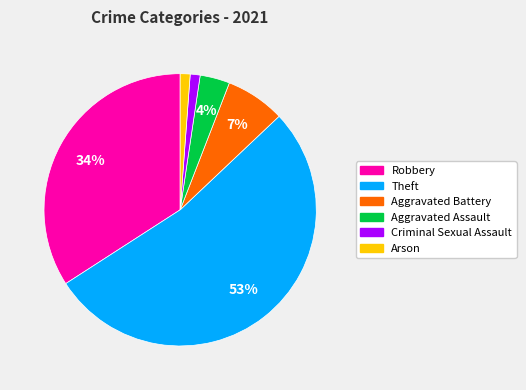

To the nearest percent, what is the combined percentage of Aggravated Battery and Robbery?

41%